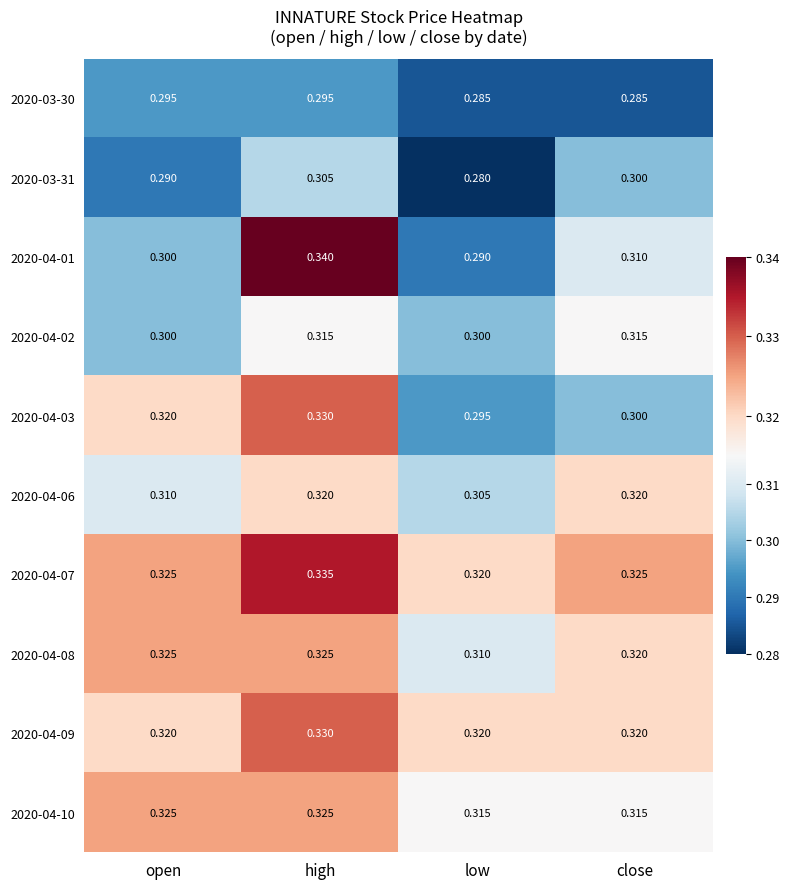

At which label is 2020-04-06 closest to 0?

low